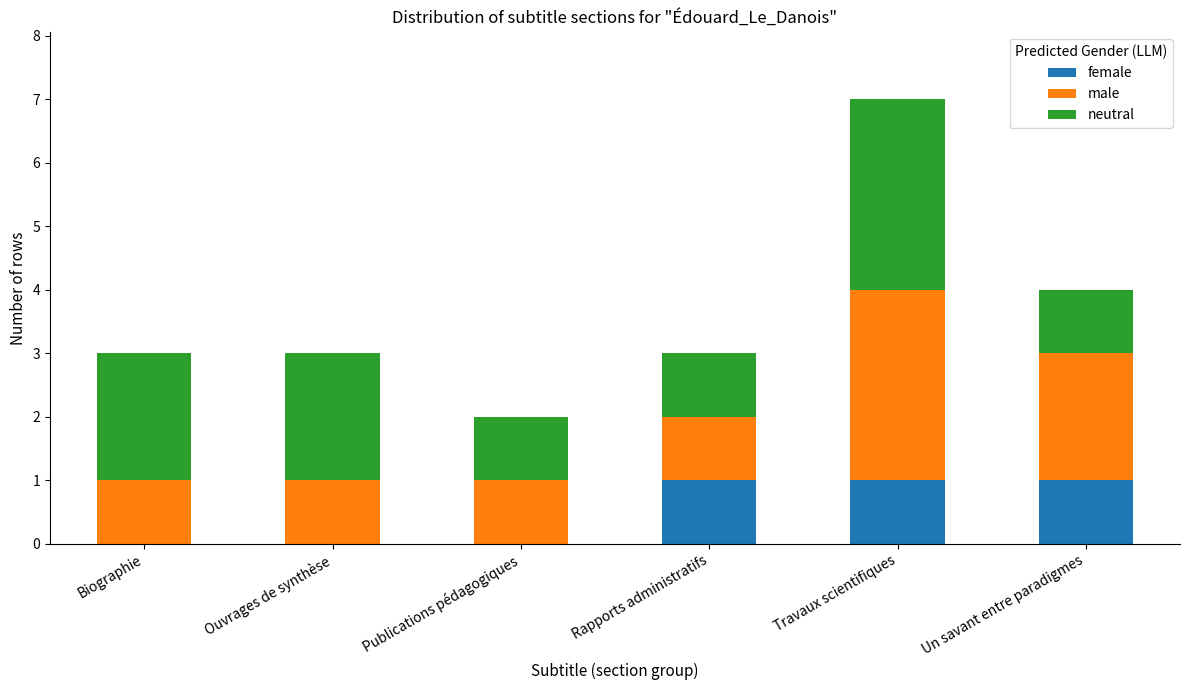

At which category is the sum across all series the highest?

Travaux scientifiques